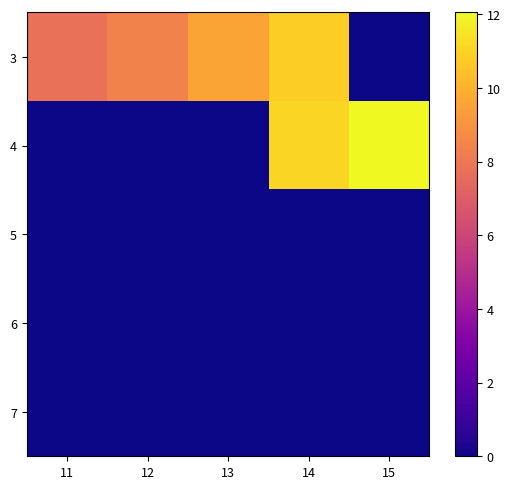

At how many categories does at least one series exceed 4?

5